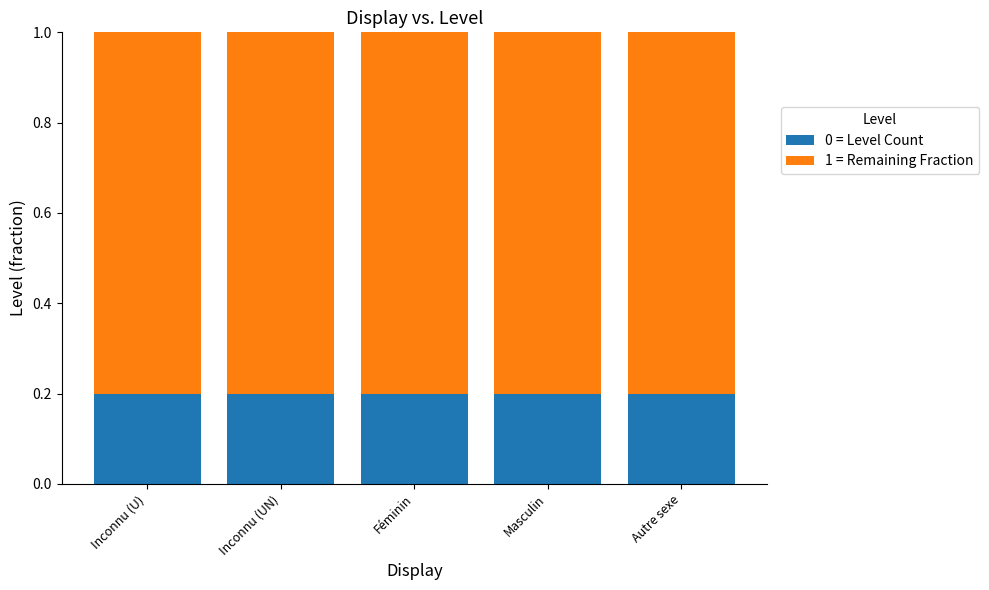

Does the chart contain stacked bars?

Yes